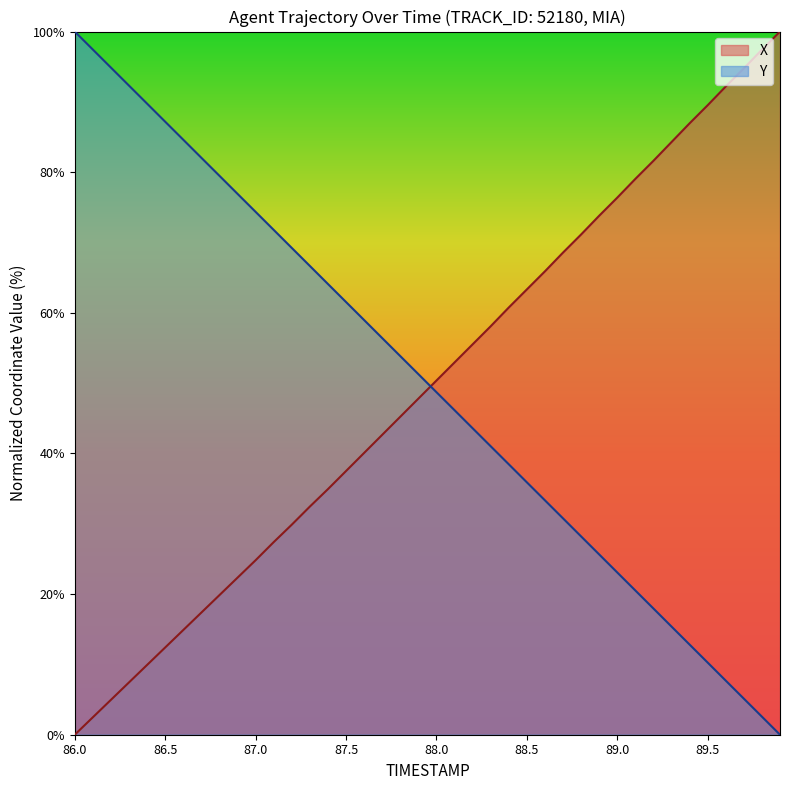

What is the approximate value of X at 89.2?

81.6